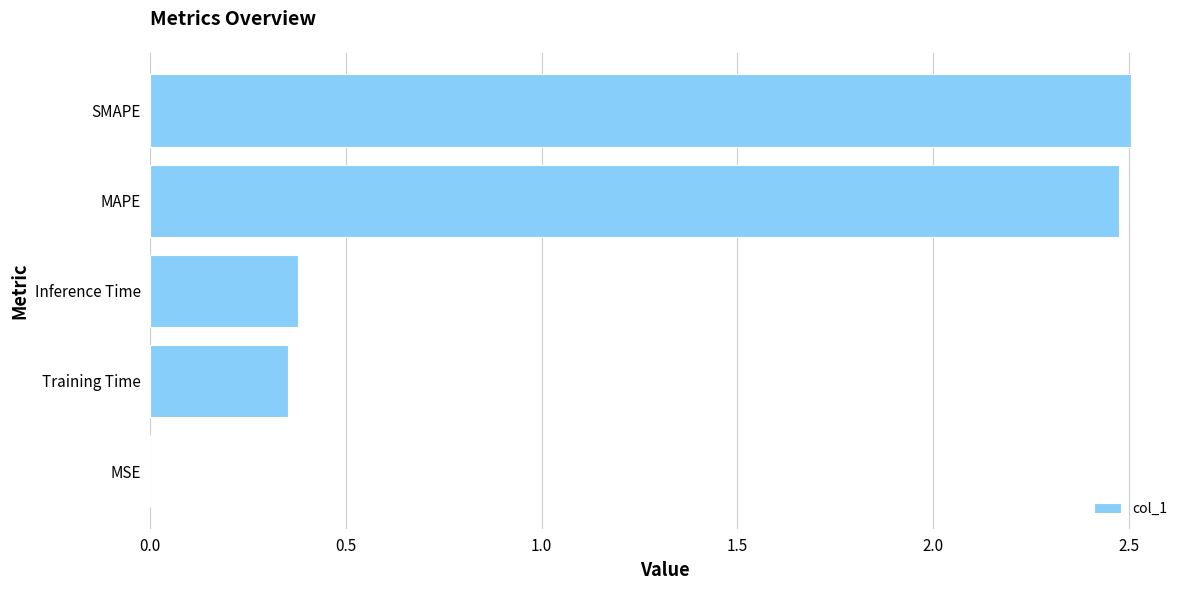

What is the sum of all values?

5.7